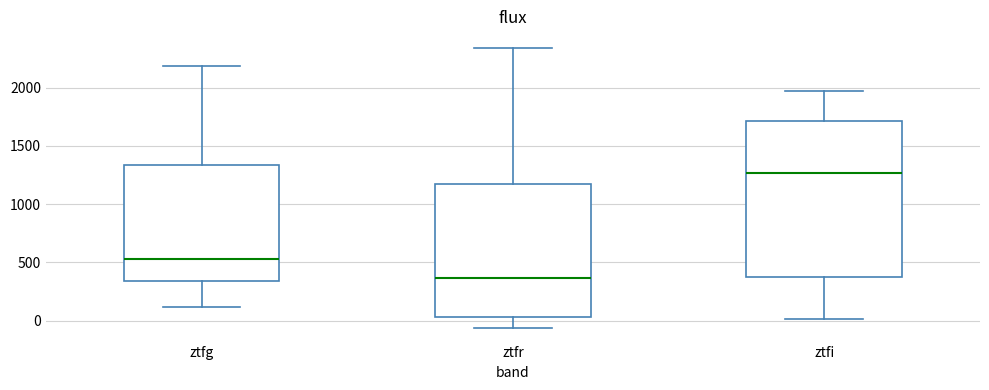

Which box's median line is the lowest?

ztfr